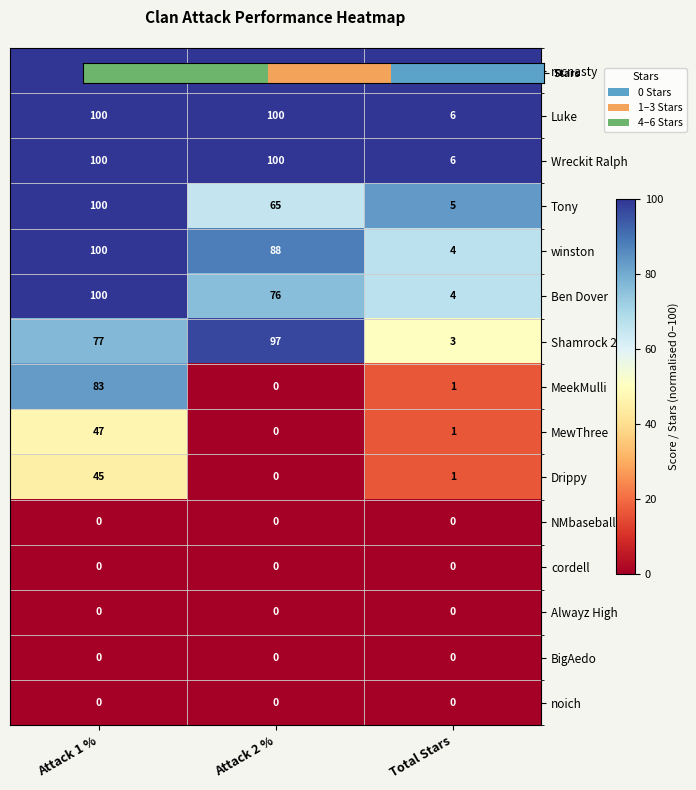

Which category has the lowest value in the Ben Dover series?

Total Stars